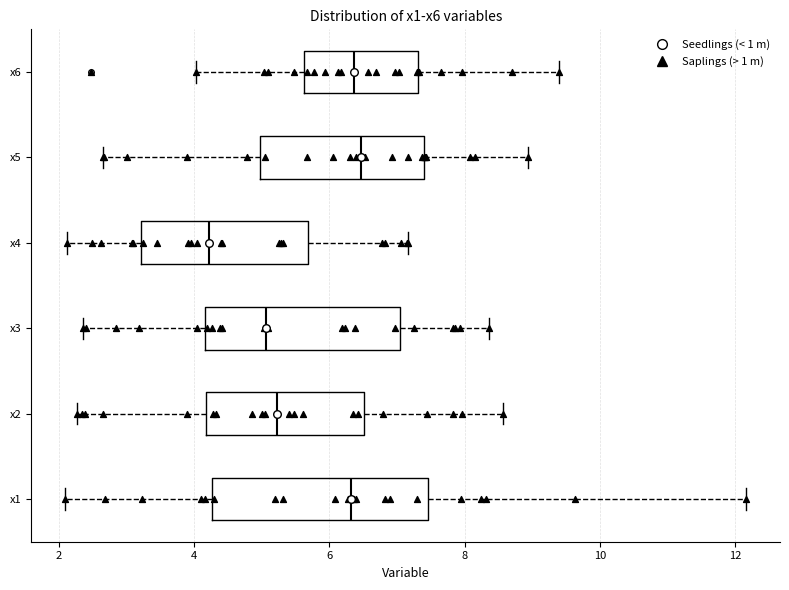

Reading bottom to top, read every box against the x-axis: the position of its median line, the range the box covers, and the ends of its whiskers. The values are not printed on the chart, so give them approximately, as read against the axis.

x1: median 6.4, box 4.2 to 7.4, whiskers 2.0 to 12.2
x2: median 5.2, box 4.2 to 6.6, whiskers 2.2 to 8.6
x3: median 5.0, box 4.2 to 7.0, whiskers 2.4 to 8.4
x4: median 4.2, box 3.2 to 5.6, whiskers 2.2 to 7.2
x5: median 6.4, box 5.0 to 7.4, whiskers 2.6 to 9.0
x6: median 6.4, box 5.6 to 7.4, whiskers 4.0 to 9.4